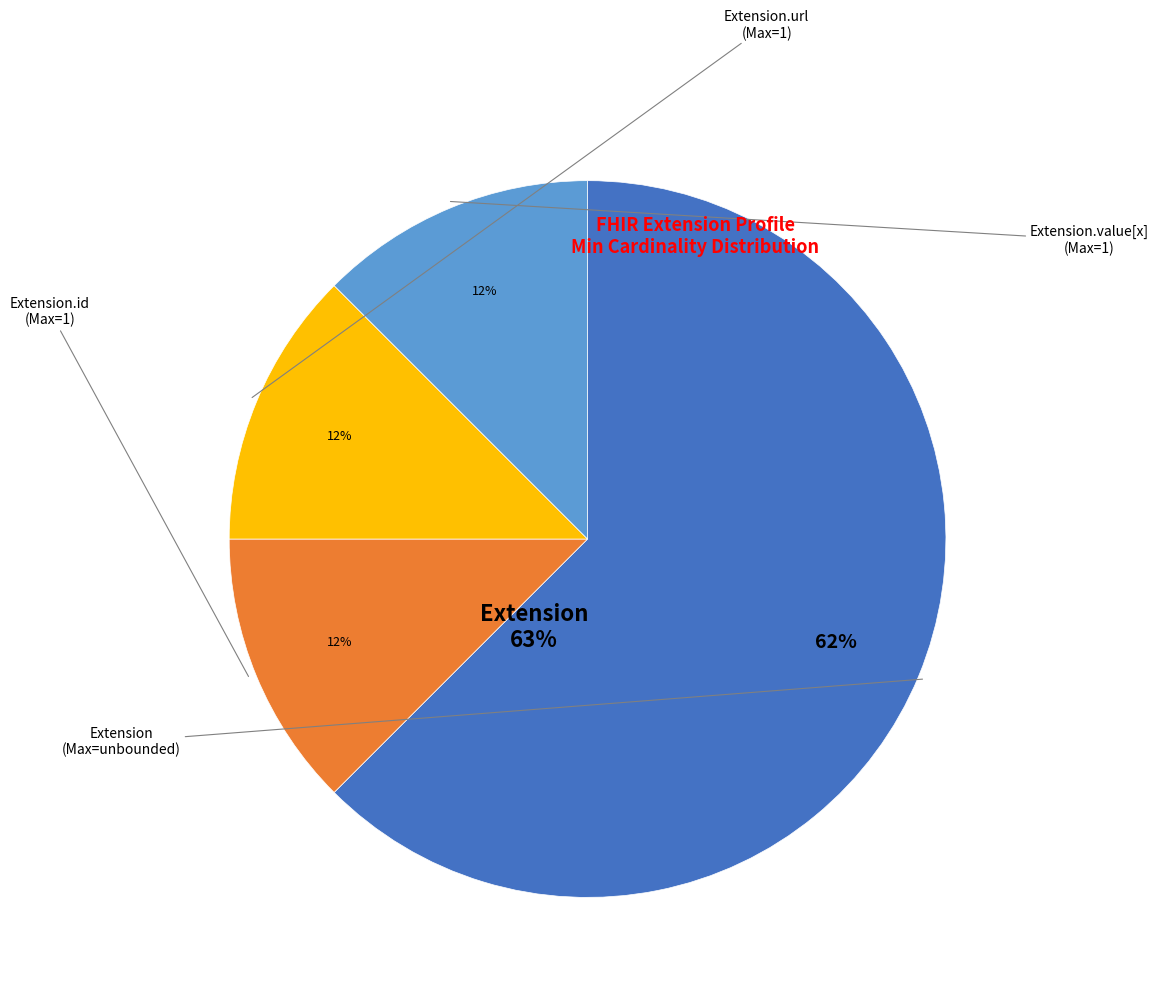

Is there a majority slice in this chart?

Yes